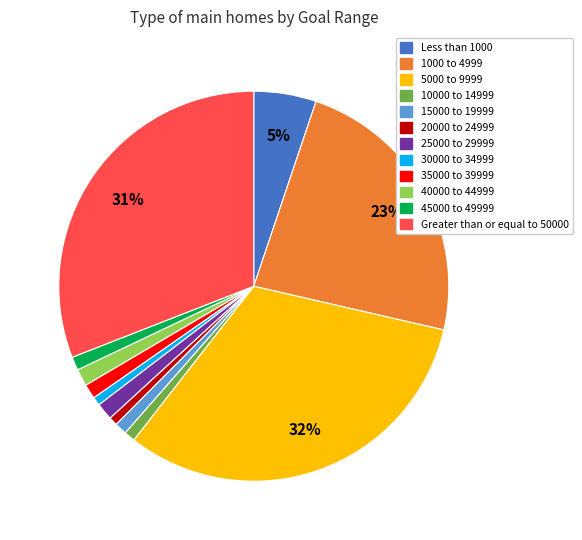

To the nearest percent, what is the difference between the largest and smallest slice percentages?

31%